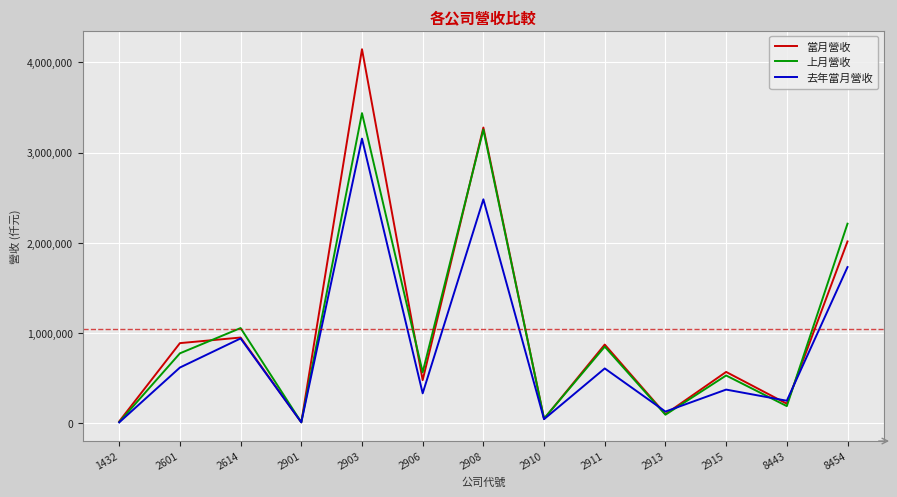

The value of 去年當月營收 at 2908 is 2482431. True or false?

True